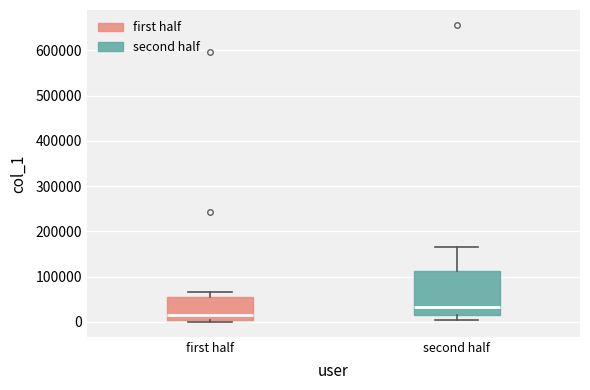

Which box has the highest median line?

second half